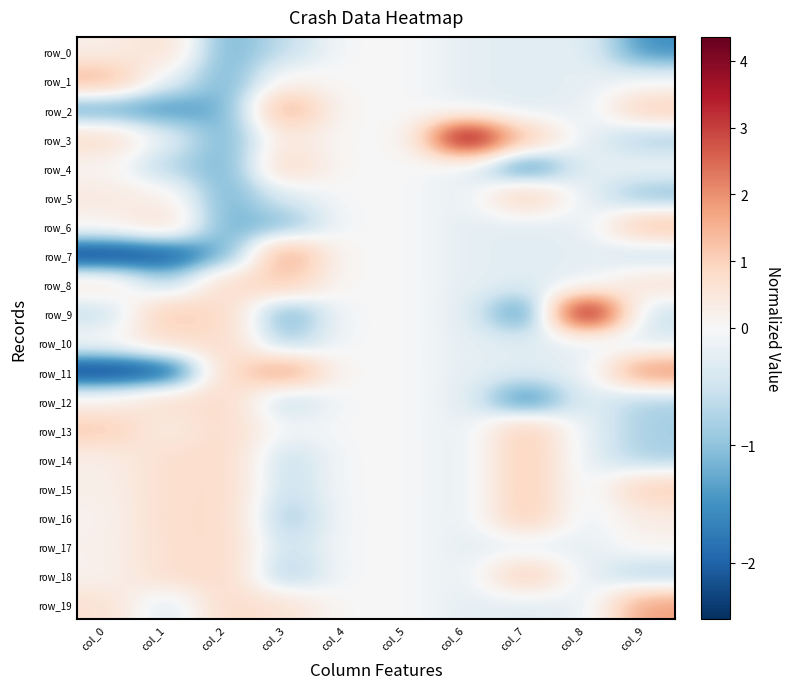

List the series in order of their peak value, highest first.

row_3, row_9, row_11, row_19, row_7, row_2, row_1, row_6, row_5, row_13, row_14, row_15, row_16, row_18, row_8, row_4, row_17, row_12, row_10, row_0